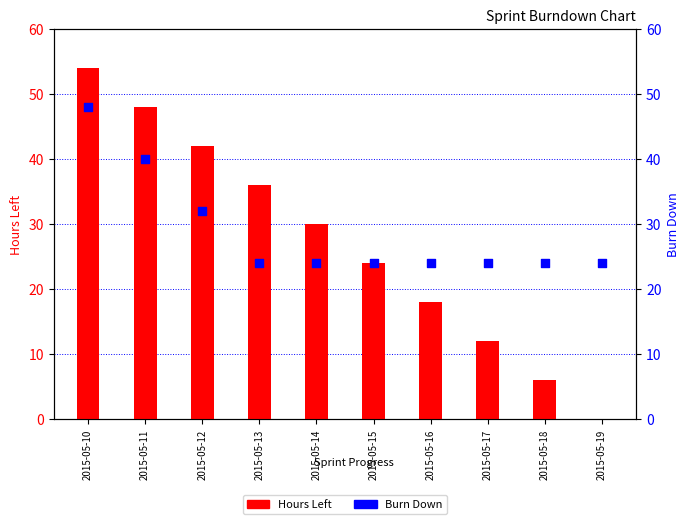

At which category is the sum across all series the highest?

2015-05-10